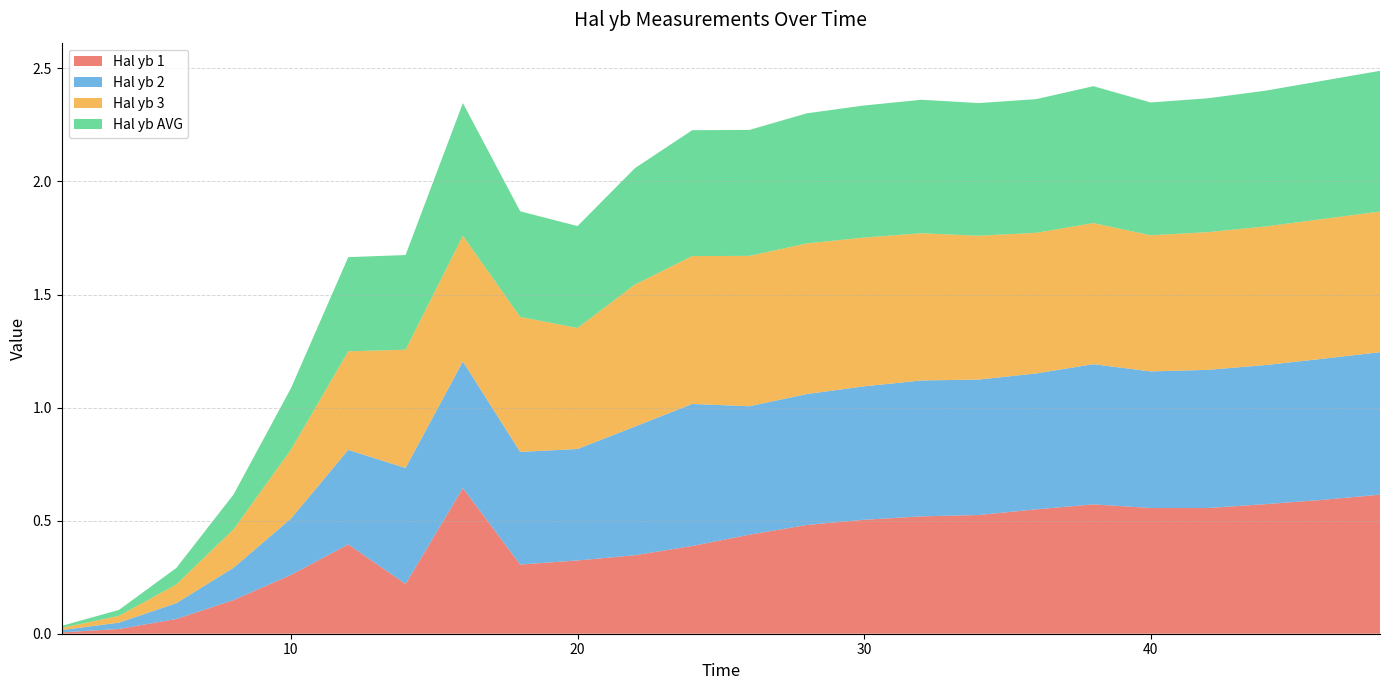

Reading left to right, extract all data points from this chart.

Hal yb 1: 2=0.0	4=0.0	6=0.1	8=0.1	10=0.3	12=0.4	14=0.2	16=0.6	18=0.3	20=0.3	22=0.3	24=0.4	26=0.4	28=0.5	30=0.5	32=0.5	34=0.5	36=0.6	38=0.6	40=0.6	42=0.6	44=0.6	46=0.6	48=0.6
Hal yb 2: 2=0.0	4=0.0	6=0.1	8=0.1	10=0.2	12=0.4	14=0.5	16=0.6	18=0.5	20=0.5	22=0.6	24=0.6	26=0.6	28=0.6	30=0.6	32=0.6	34=0.6	36=0.6	38=0.6	40=0.6	42=0.6	44=0.6	46=0.6	48=0.6
Hal yb 3: 2=0.0	4=0.0	6=0.1	8=0.2	10=0.3	12=0.4	14=0.5	16=0.6	18=0.6	20=0.5	22=0.6	24=0.7	26=0.7	28=0.7	30=0.7	32=0.7	34=0.6	36=0.6	38=0.6	40=0.6	42=0.6	44=0.6	46=0.6	48=0.6
Hal yb AVG: 2=0.0	4=0.0	6=0.1	8=0.2	10=0.3	12=0.4	14=0.4	16=0.6	18=0.5	20=0.5	22=0.5	24=0.6	26=0.6	28=0.6	30=0.6	32=0.6	34=0.6	36=0.6	38=0.6	40=0.6	42=0.6	44=0.6	46=0.6	48=0.6